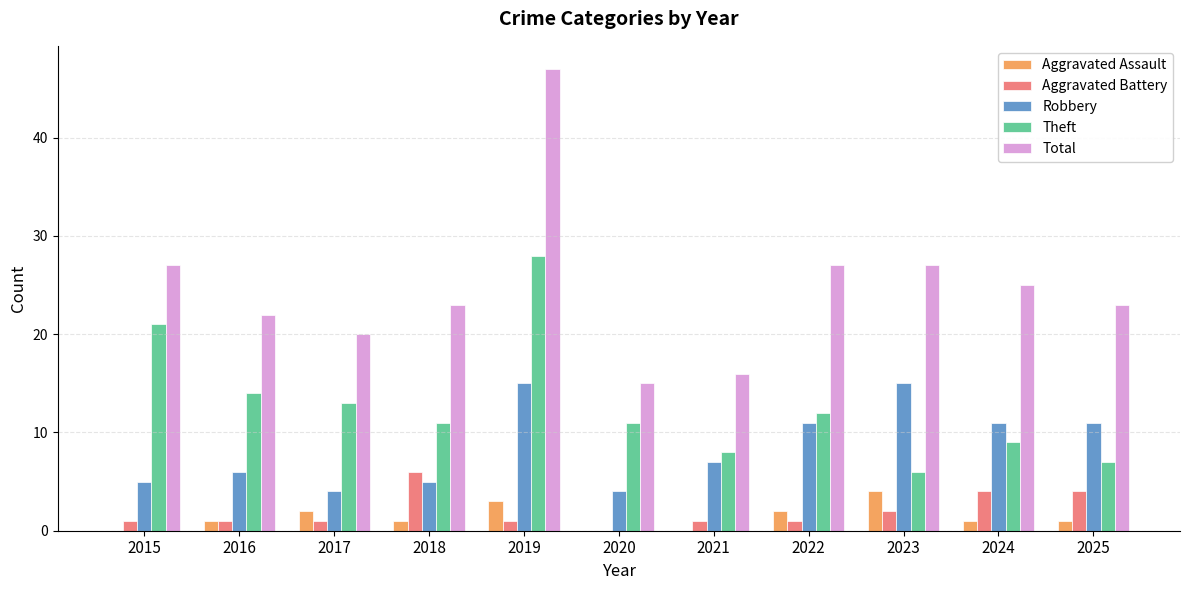

What is the sum of all Robbery values?

94